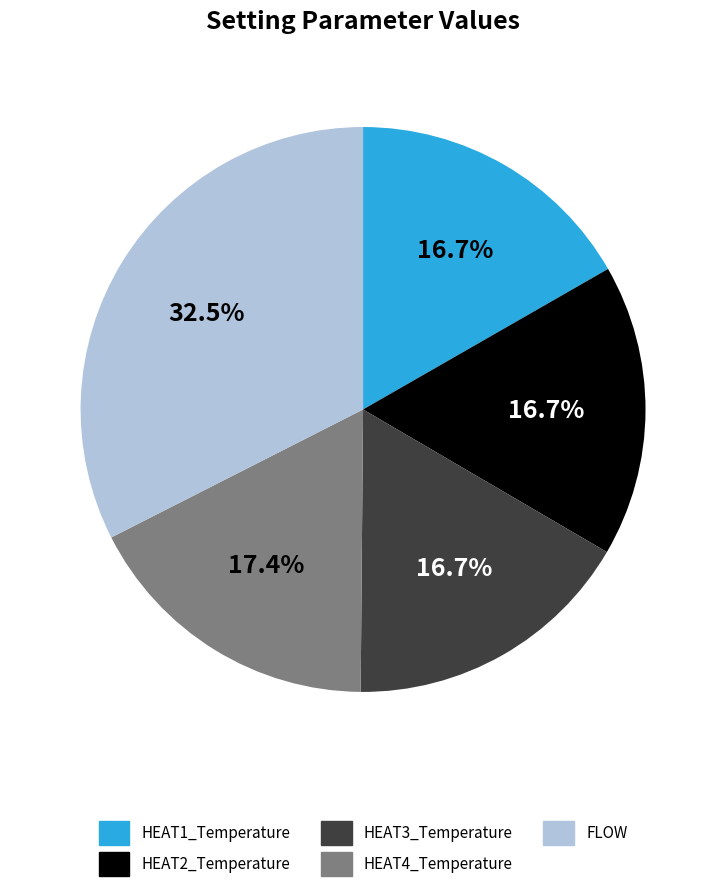

The HEAT1_Temperature slice represents 29% of the pie. True or false?

False